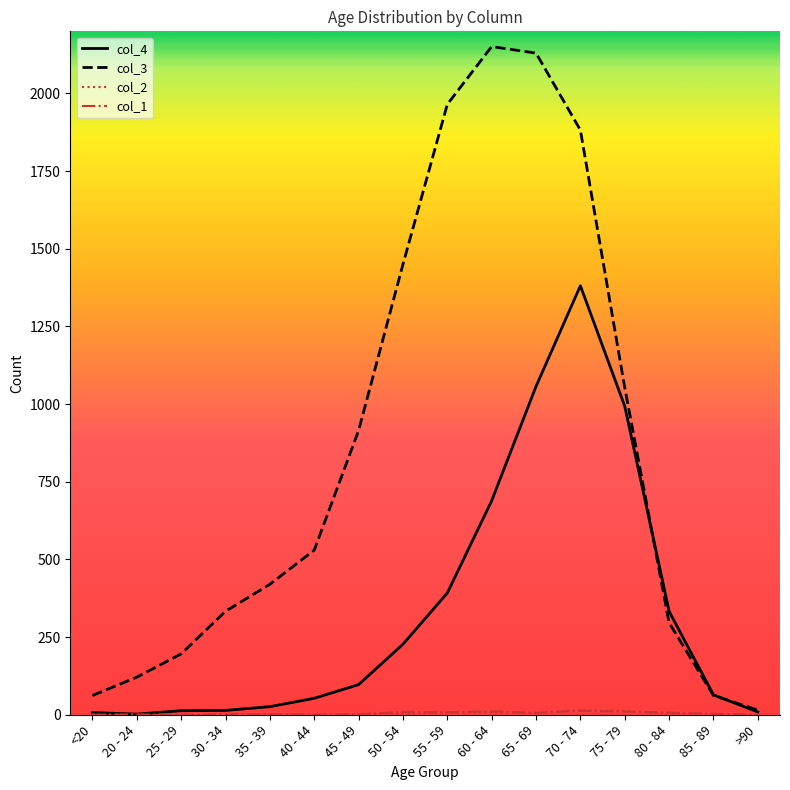

What is the maximum value shown in the chart?

2151